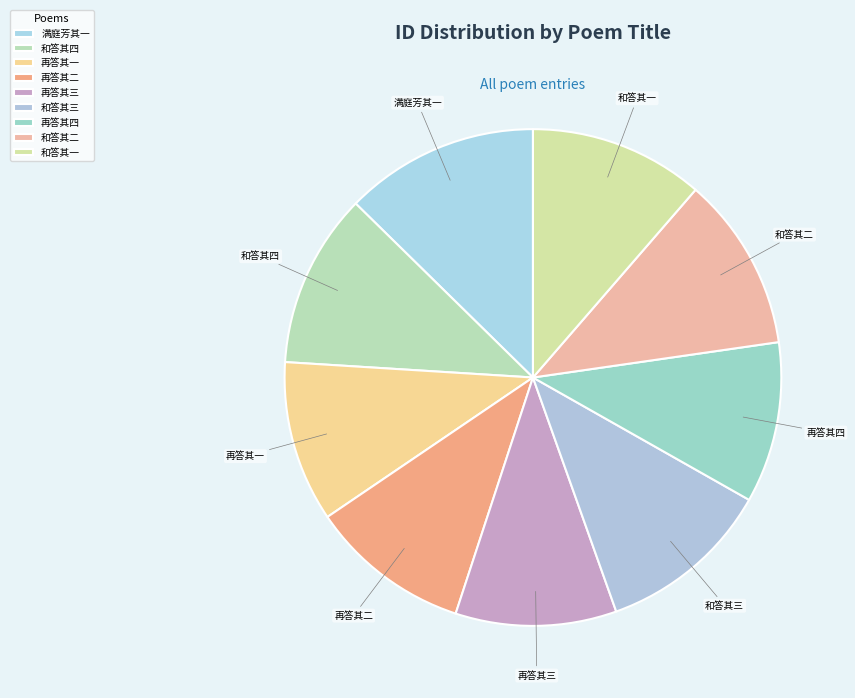

True or false: 和答其二 accounts for 11% of the total.

True